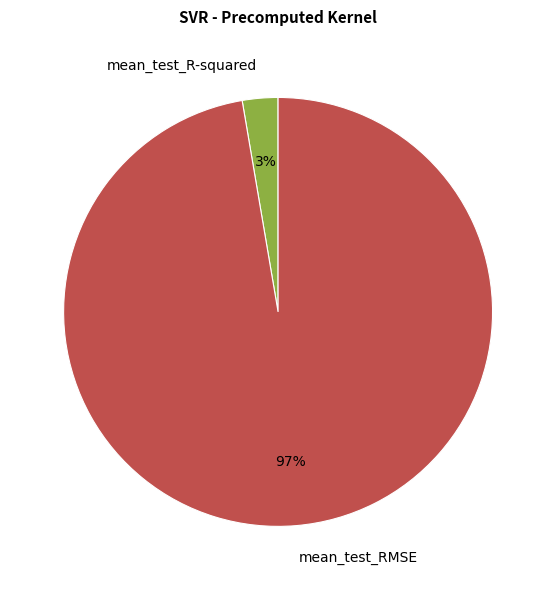

Which category has the smallest portion of the pie?

mean_test_R-squared